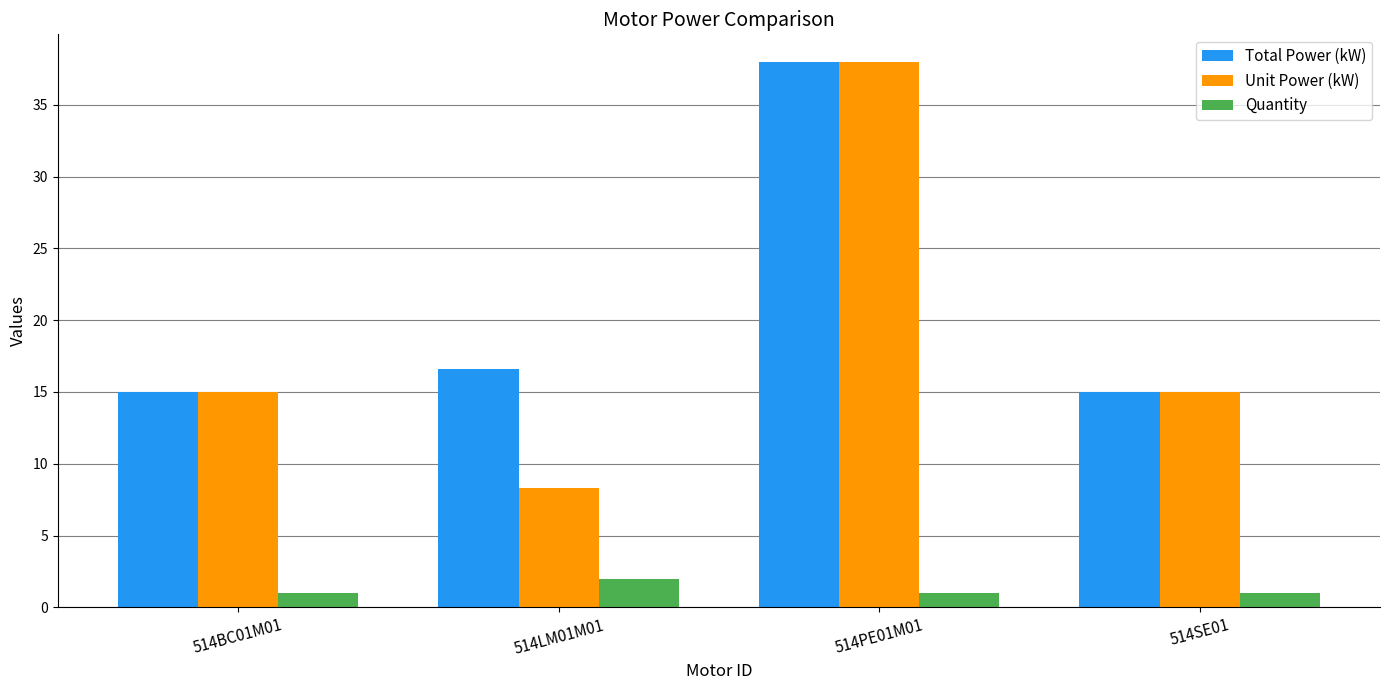

How many groups of bars are there?

4